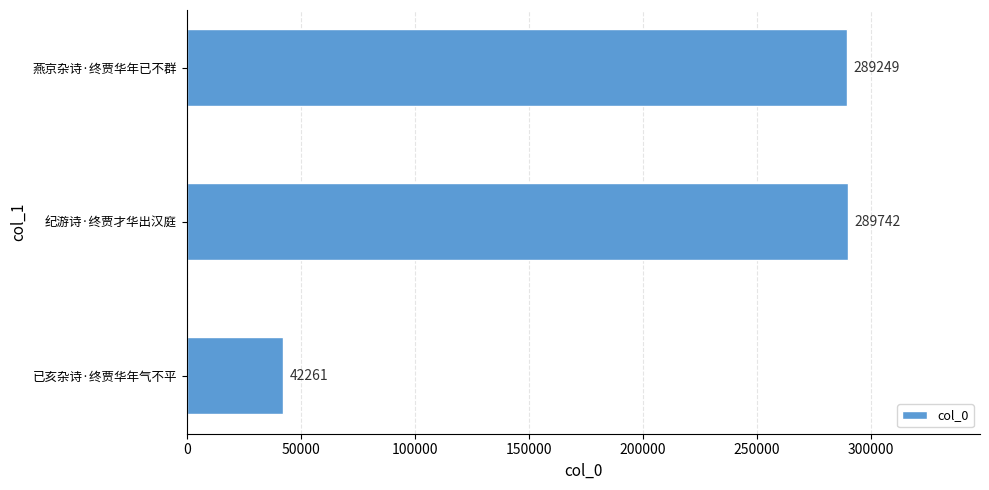

Which has a higher value, 纪游诗·终贾才华出汉庭 or 已亥杂诗·终贾华年气不平?

纪游诗·终贾才华出汉庭